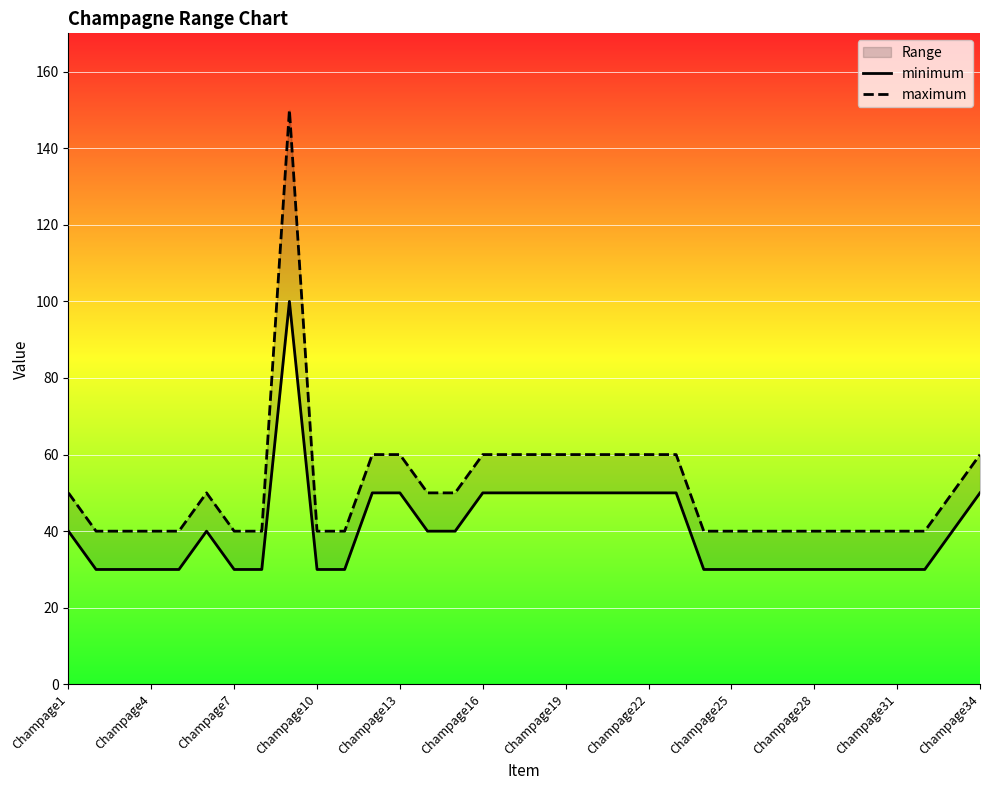

True or false: maximum and minimum cross at least once.

False